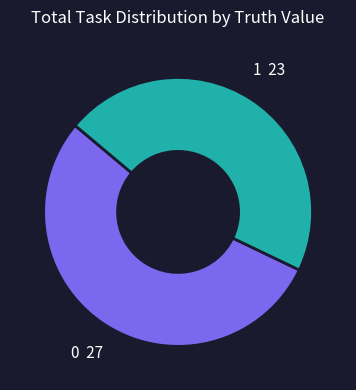

True or false: 1 accounts for 46% of the total.

True